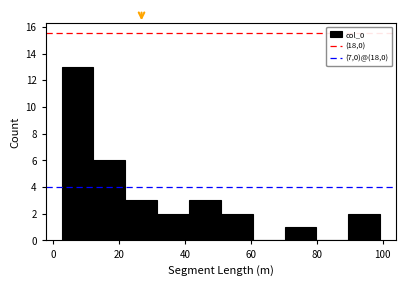

Which range on the x-axis has the tallest bar?

2 to 12